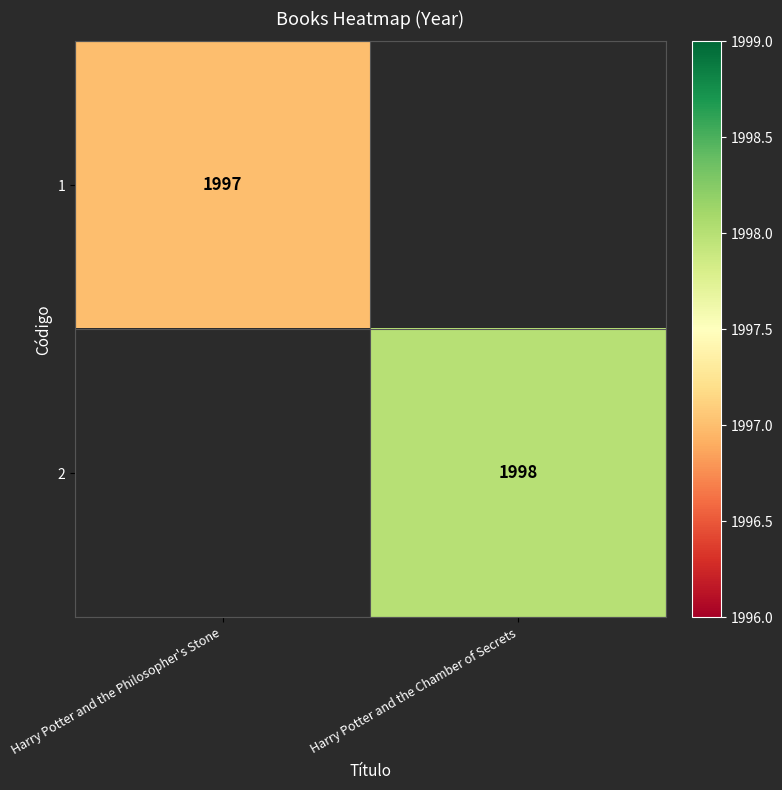

At how many categories does at least one series exceed 1997?

1